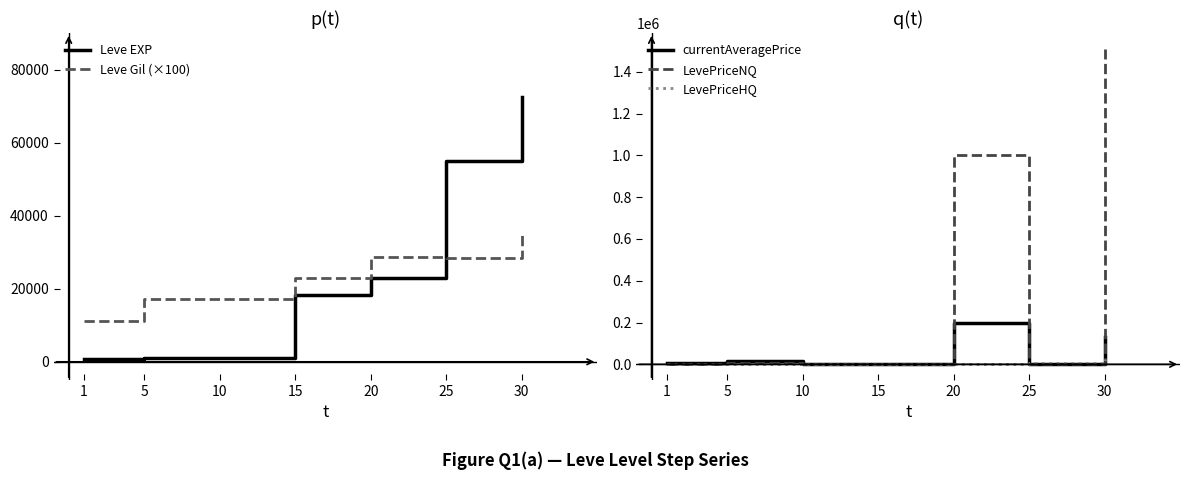

At which label does Leve EXP first exceed 18330?

20